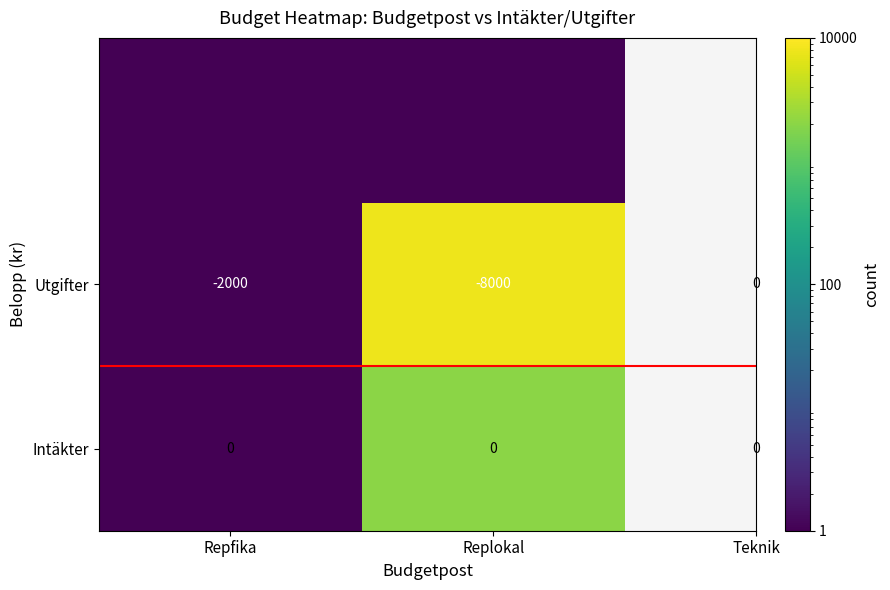

What is the difference between the Utgifter values at Repfika and Replokal?

6000.0